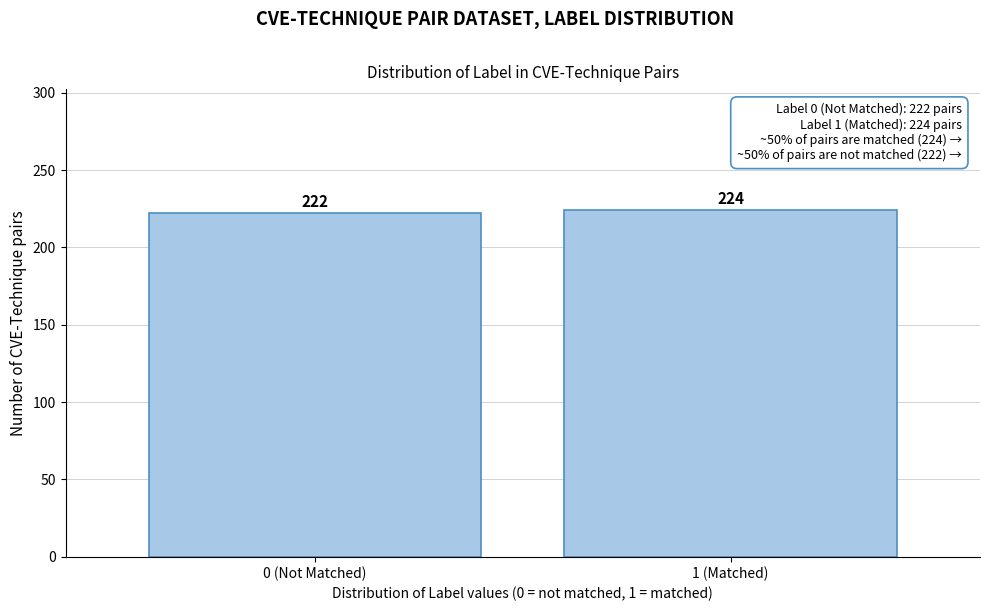

Reading left to right, list all the values displayed in this chart.

222	224